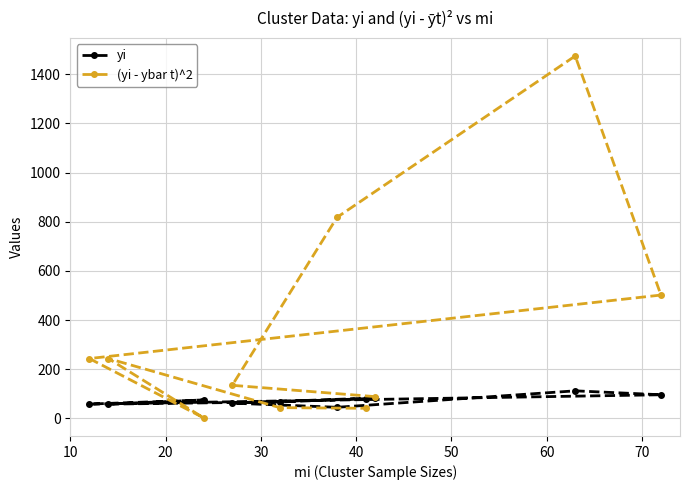

At how many categories does at least one series exceed 455?

3